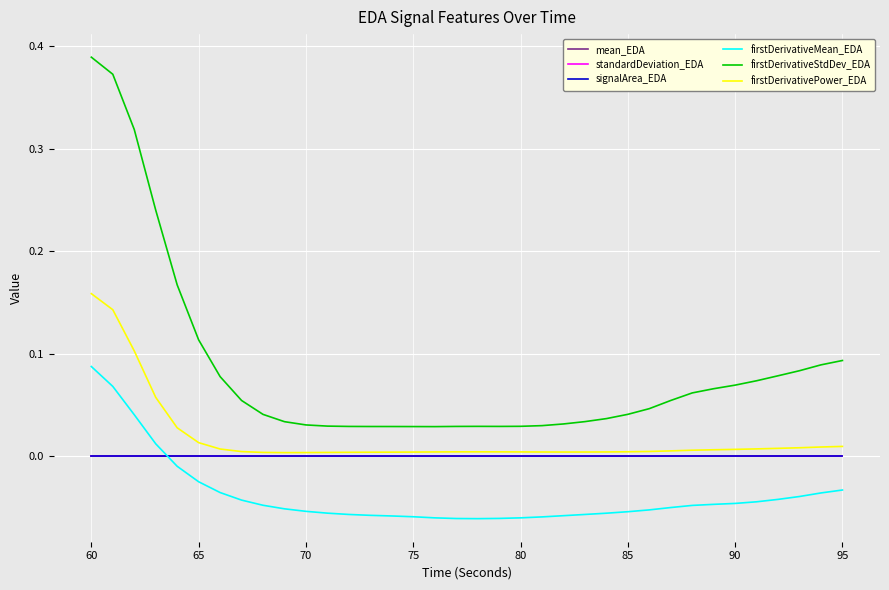

True or false: standardDeviation_EDA and firstDerivativeStdDev_EDA intersect in this chart.

False